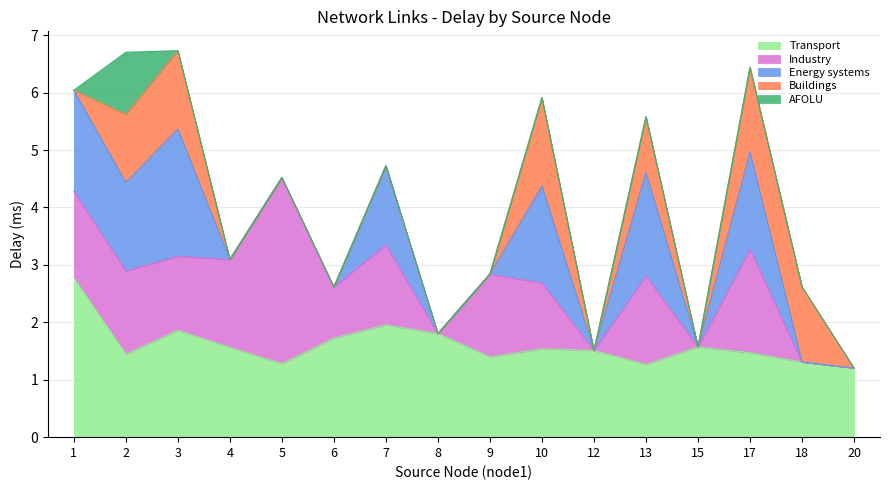

At which label is Buildings closest to 0?

1